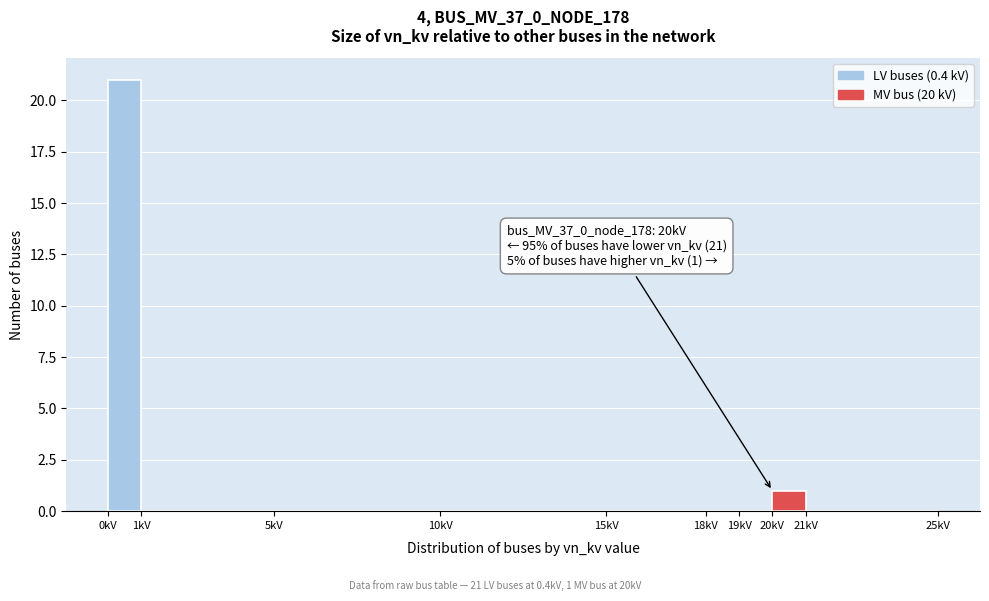

Over which range of the x-axis is the bar tallest?

0 to 1